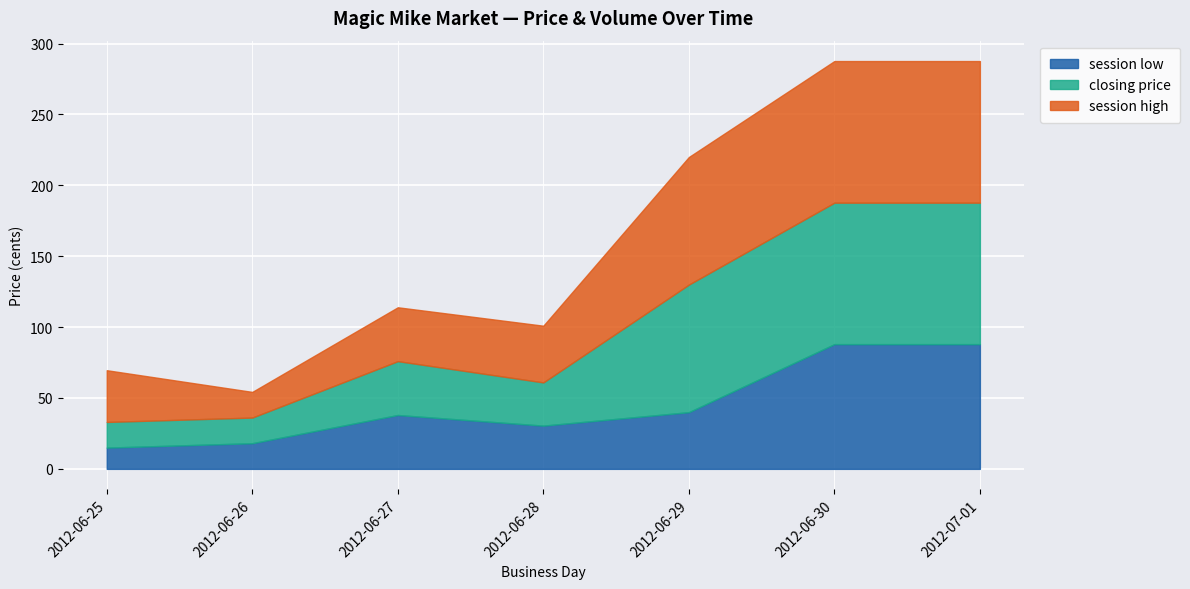

What is the total value across all series at 2012-06-30?

287.7